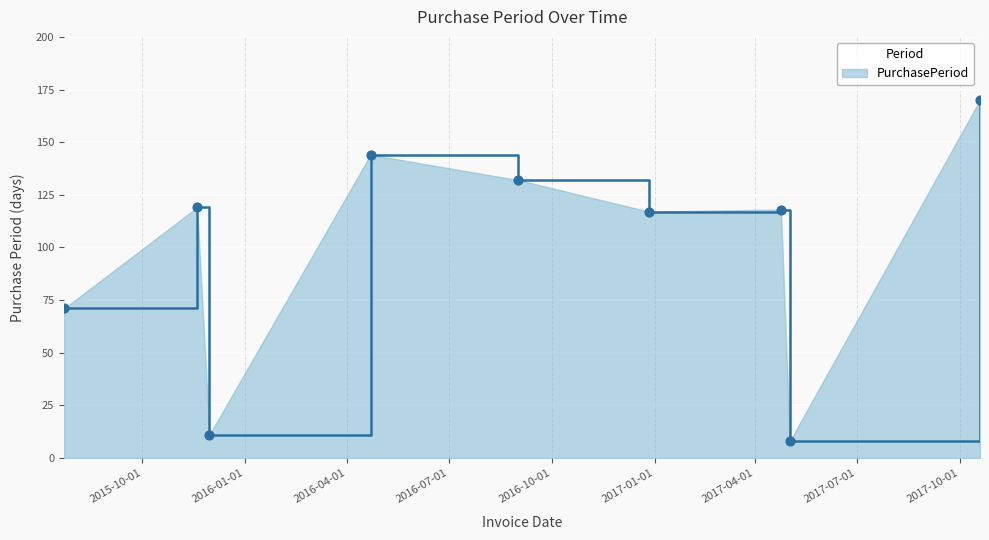

What is the difference between the maximum and minimum values?

162